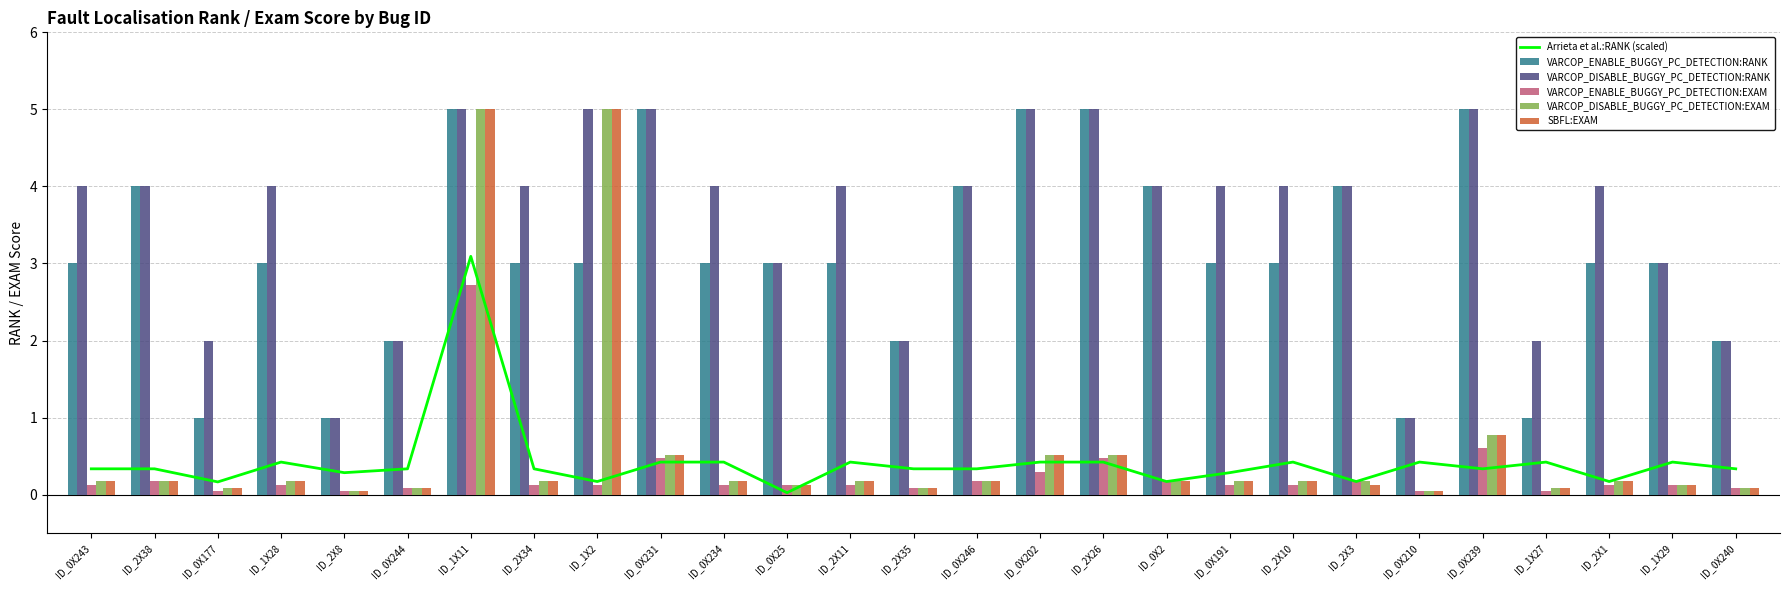

What position from the right is ID_1X28?

24